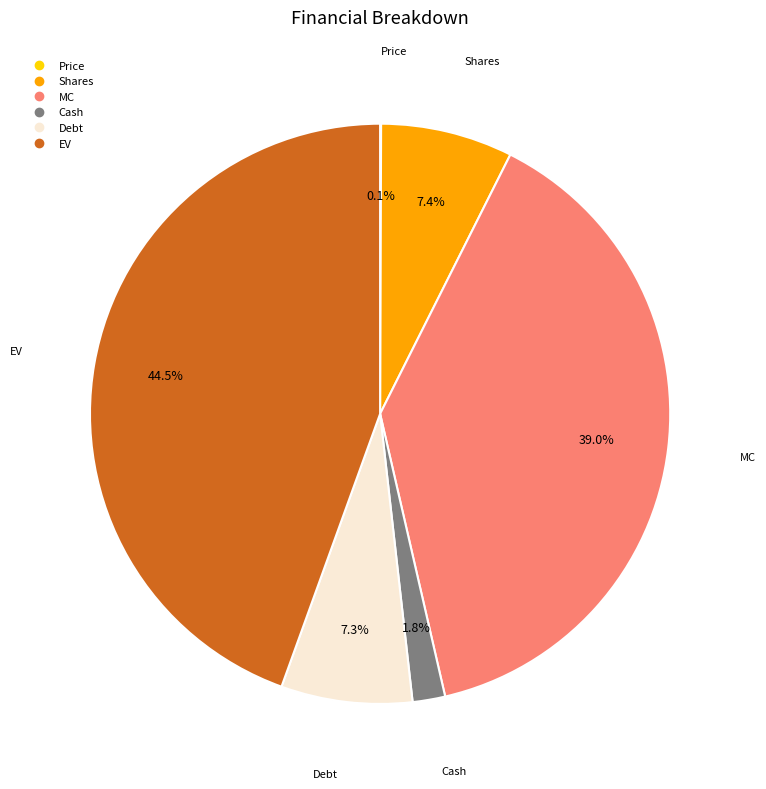

What is the ratio of the value at MC to the value at Shares?

5.3